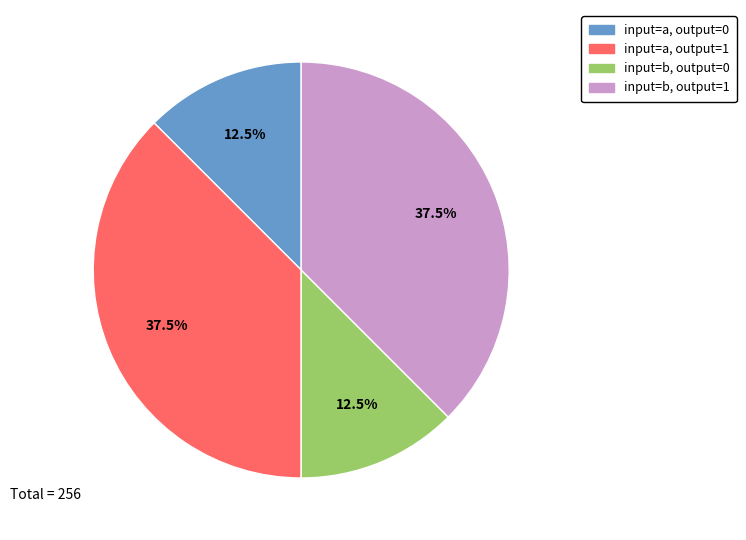

Is there any slice that represents more than half of the pie?

No